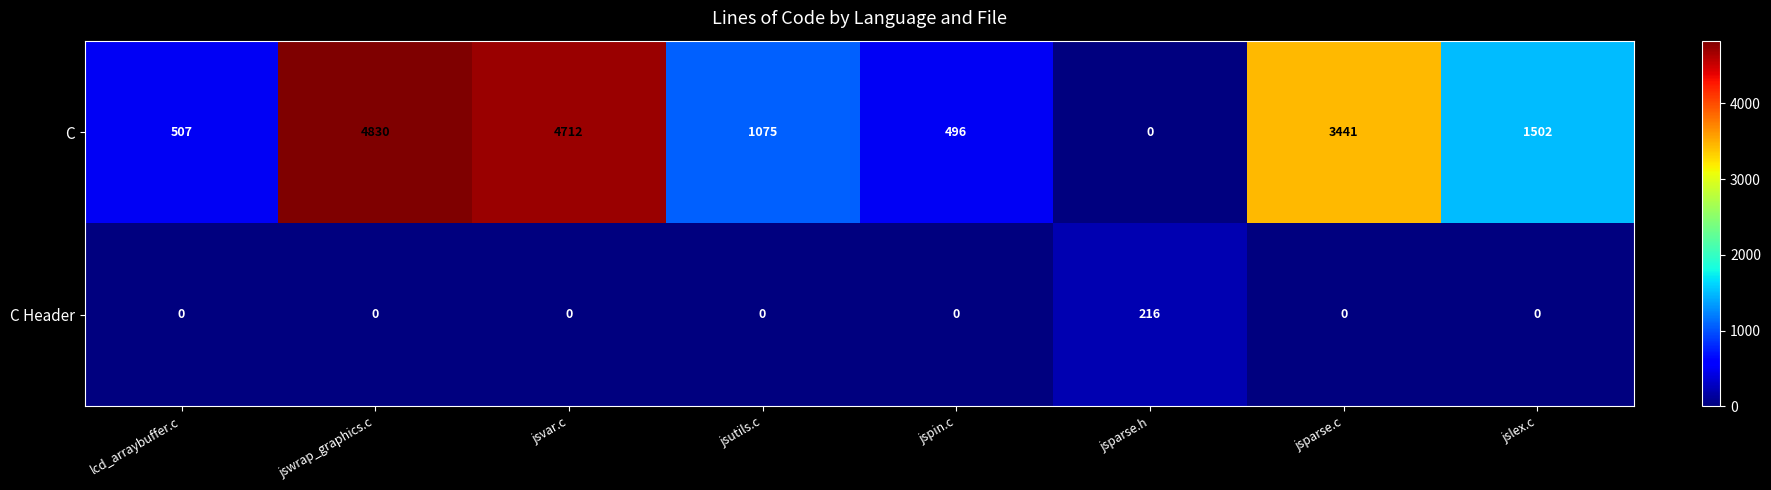

Which series changed the most between jsparse.h and jslex.c?

C